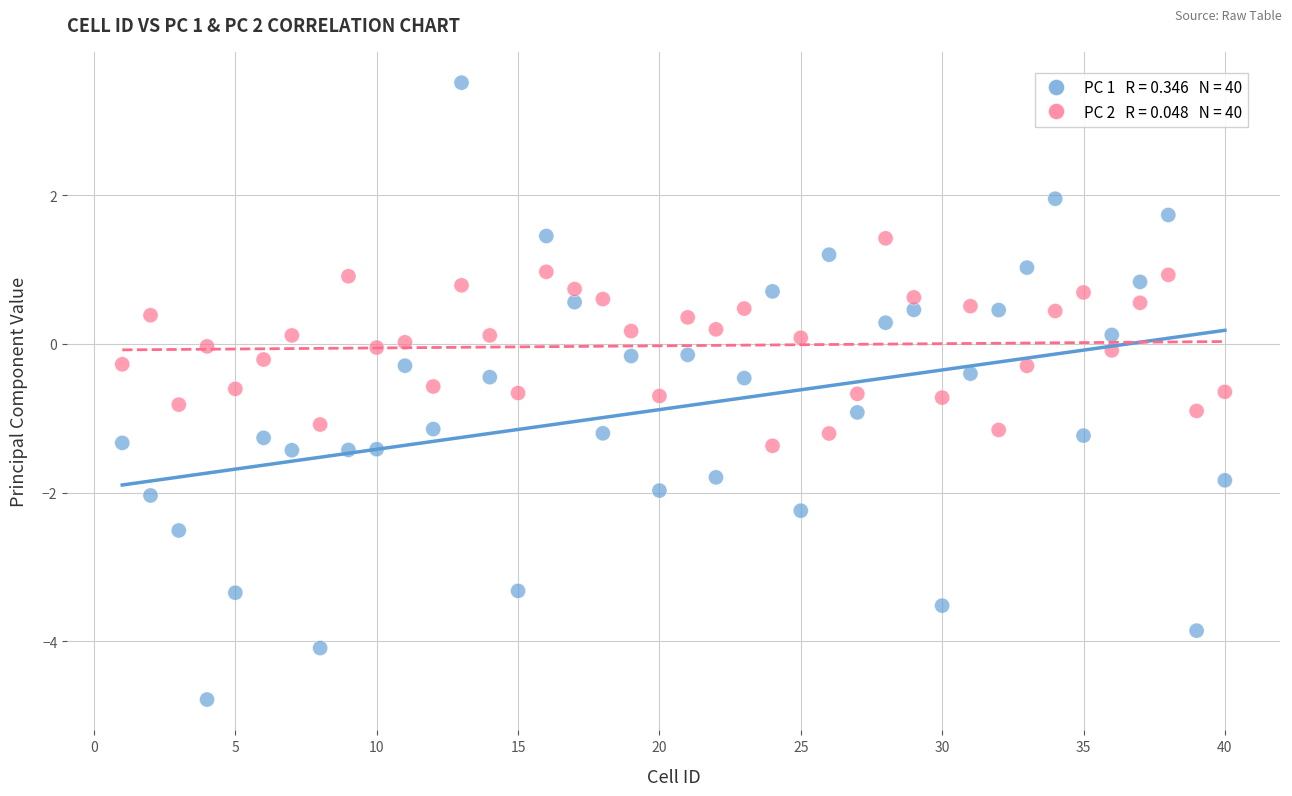

Across all data points, what is the range of Y values (max minus min)?

8.3